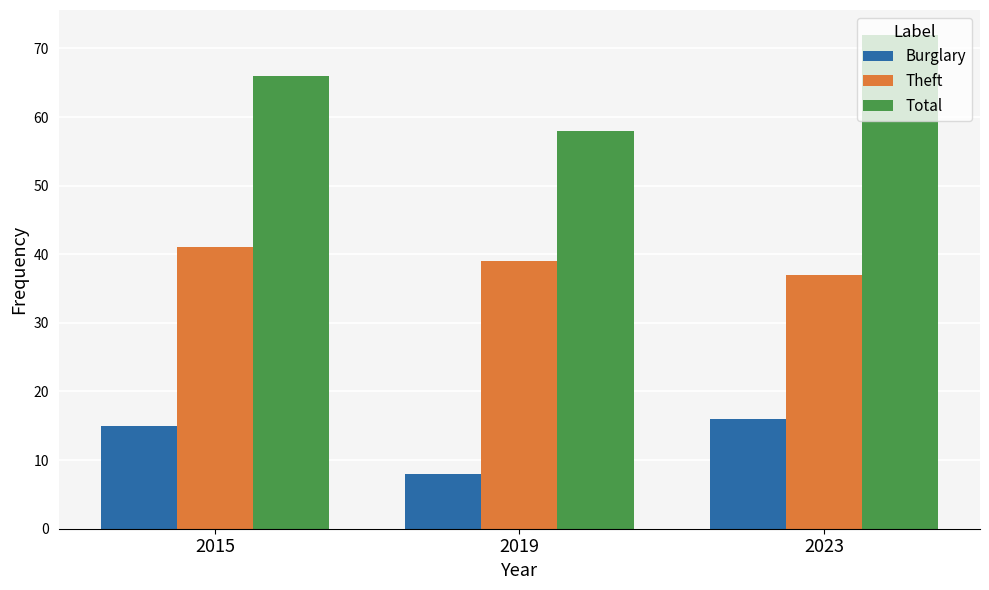

Rank the series by their maximum value, from highest to lowest.

Total, Theft, Burglary